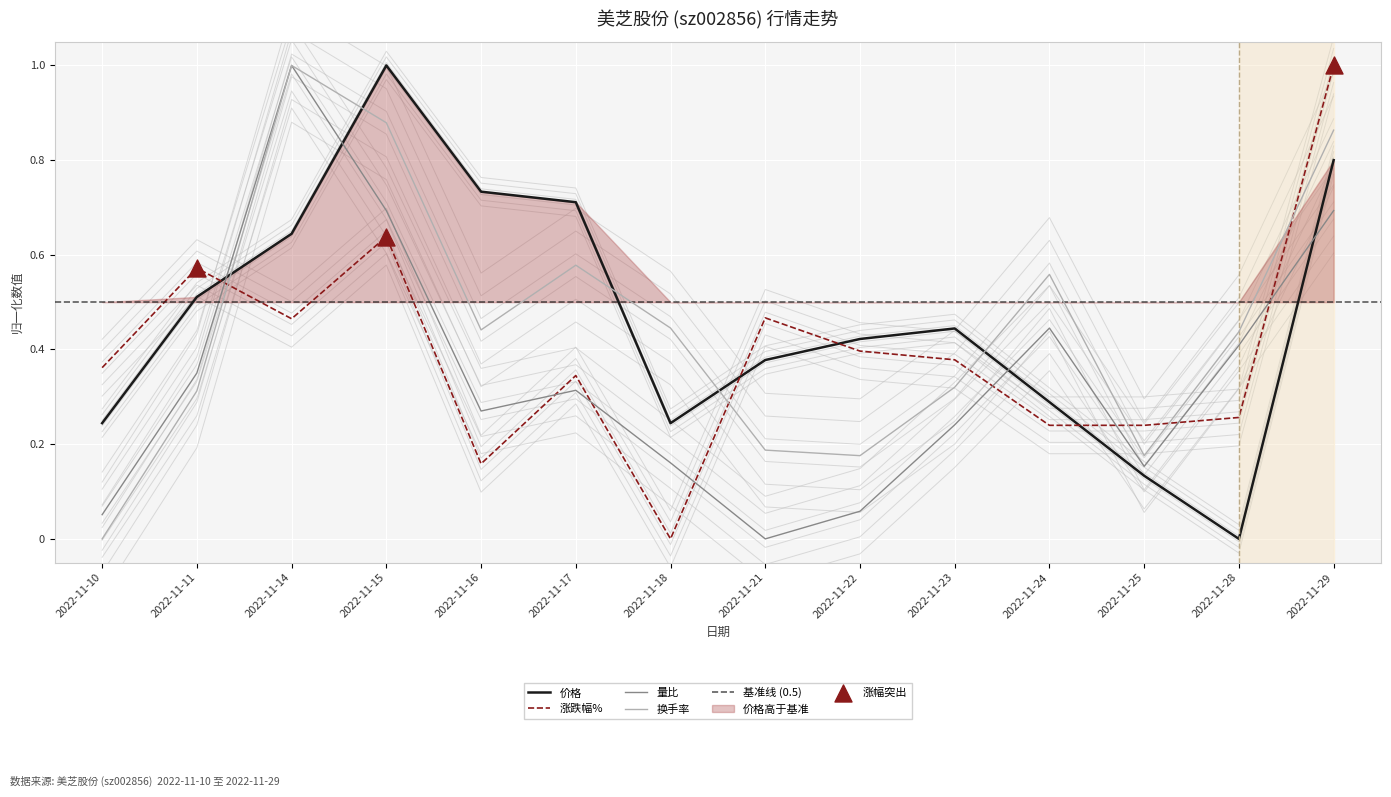

Which series has the widest spread of Y values?

价格